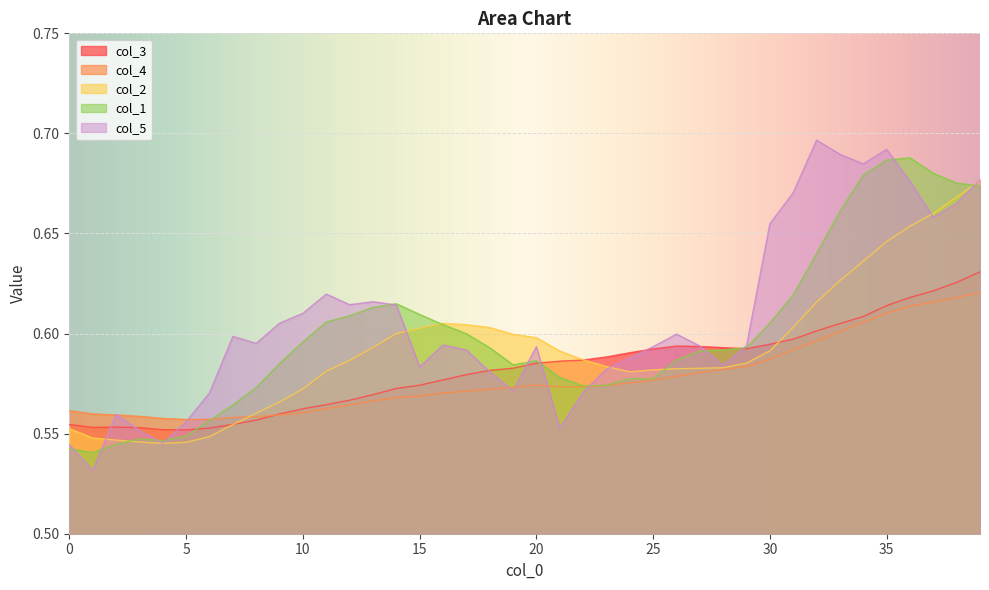

At which label is col_1 closest to 0?

1